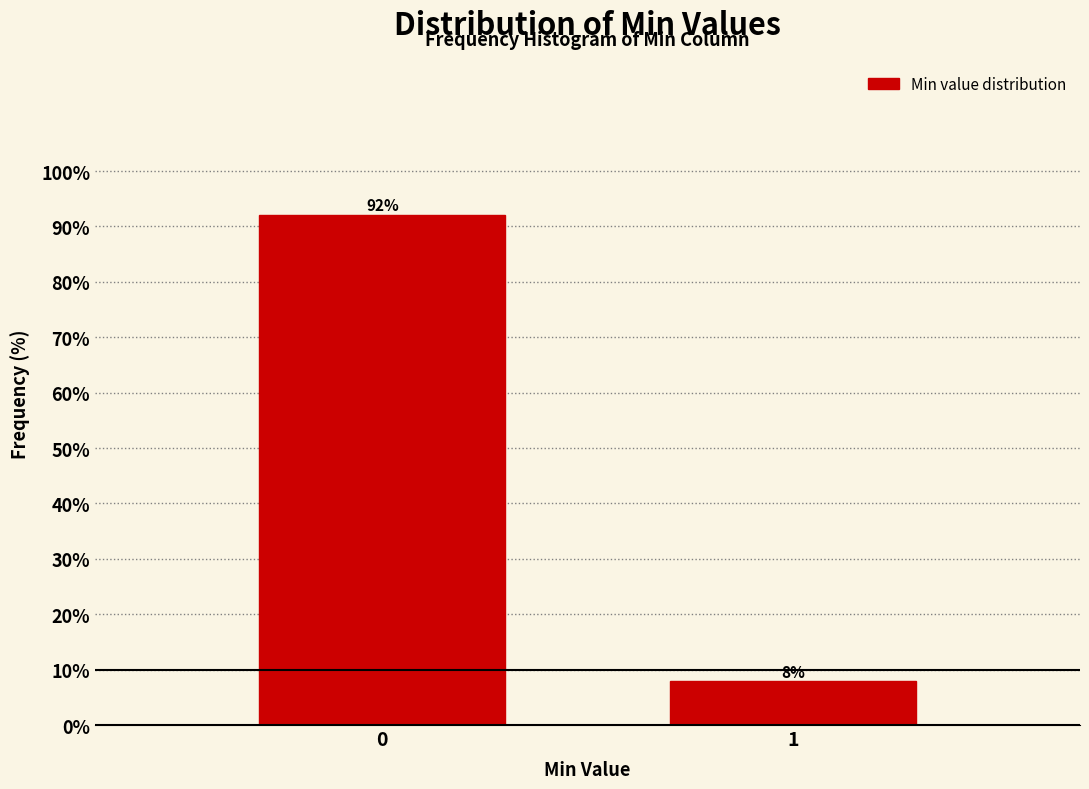

True or false: the data shows 143.8 at 0.

False